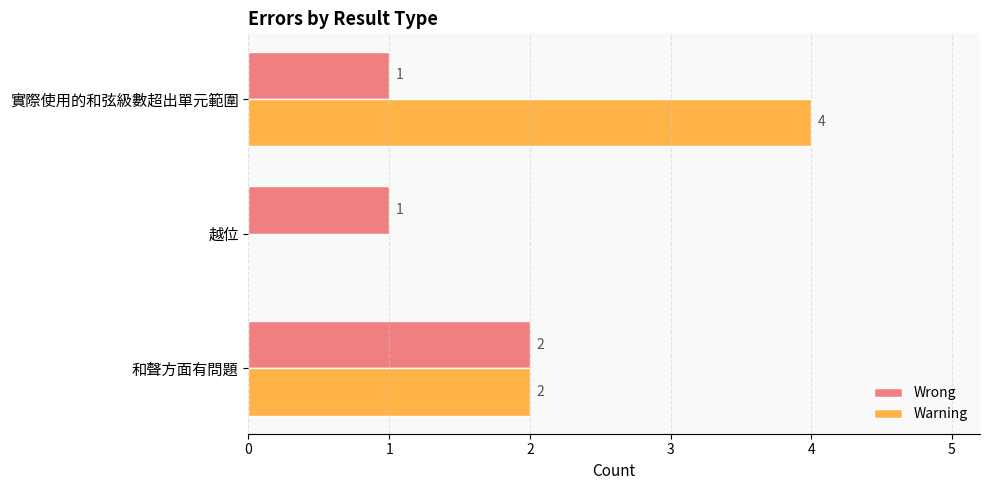

Which series has the largest total across all categories?

Warning